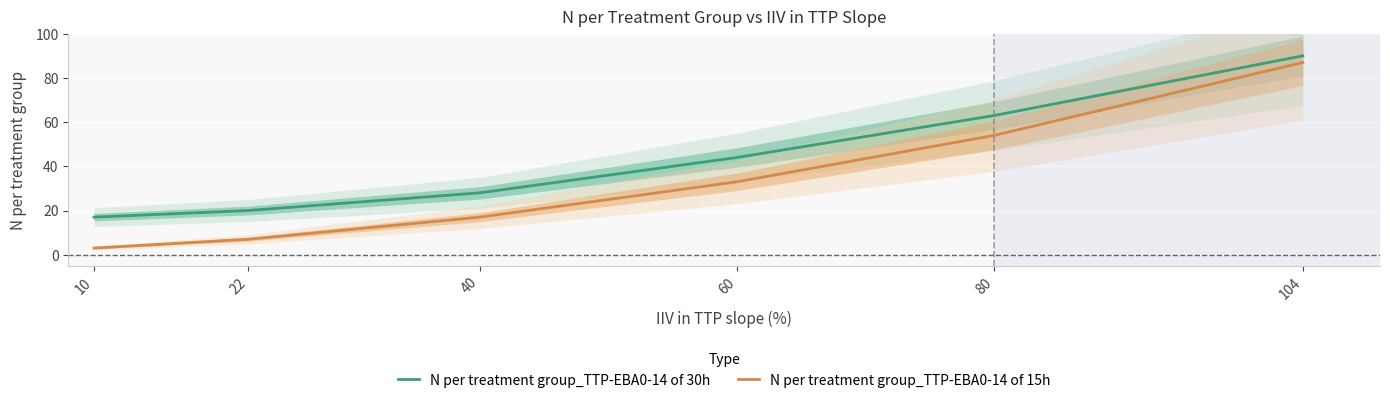

True or false: N per treatment group_TTP-EBA0-14 of 30h has a value of 20 at 22.

True